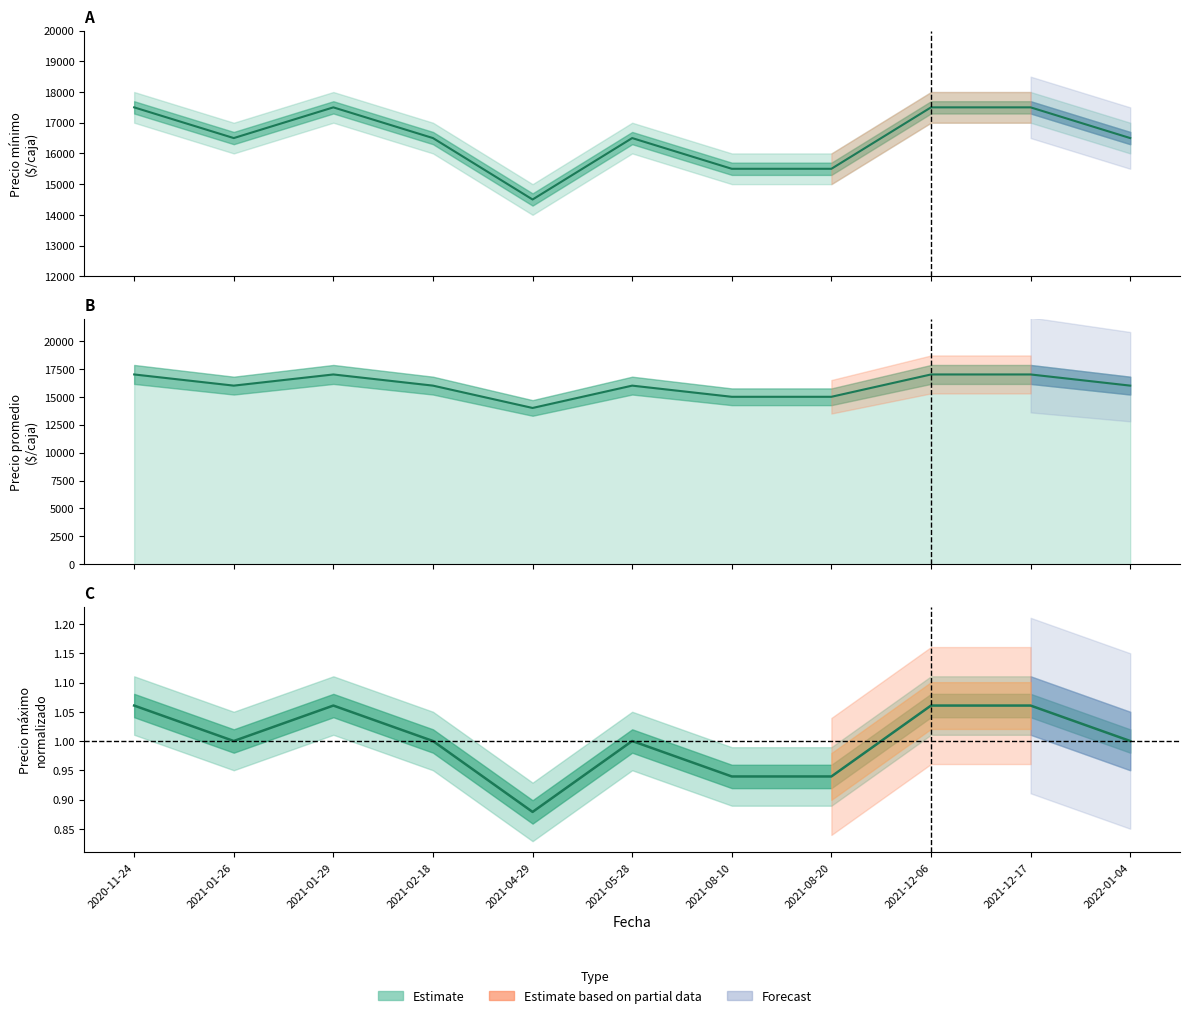

What is the difference between the values at 2021-01-29 and 2021-08-20?

0.1